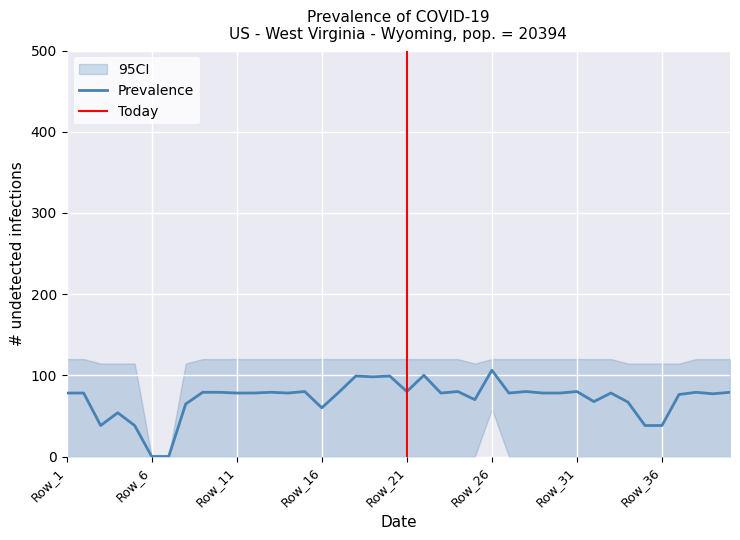

What is the maximum value for Prevalence?

106.2